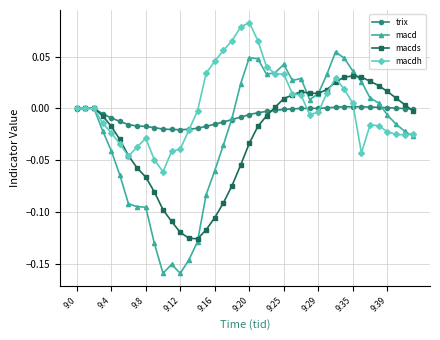

Does the chart display data point markers on the line(s)?

Yes